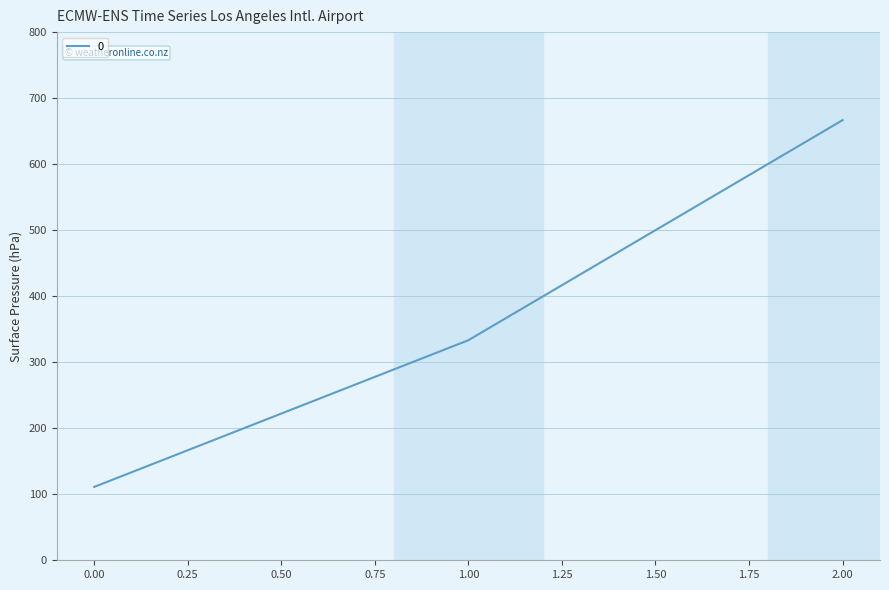

Rank the categories by value from lowest to highest.

0.00, 1.00, 2.00